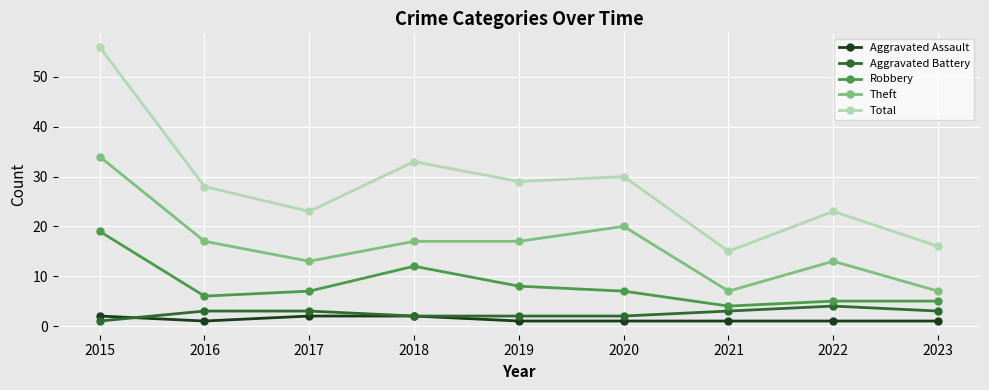

What is the difference between the Aggravated Battery values at 2020 and 2022?

2